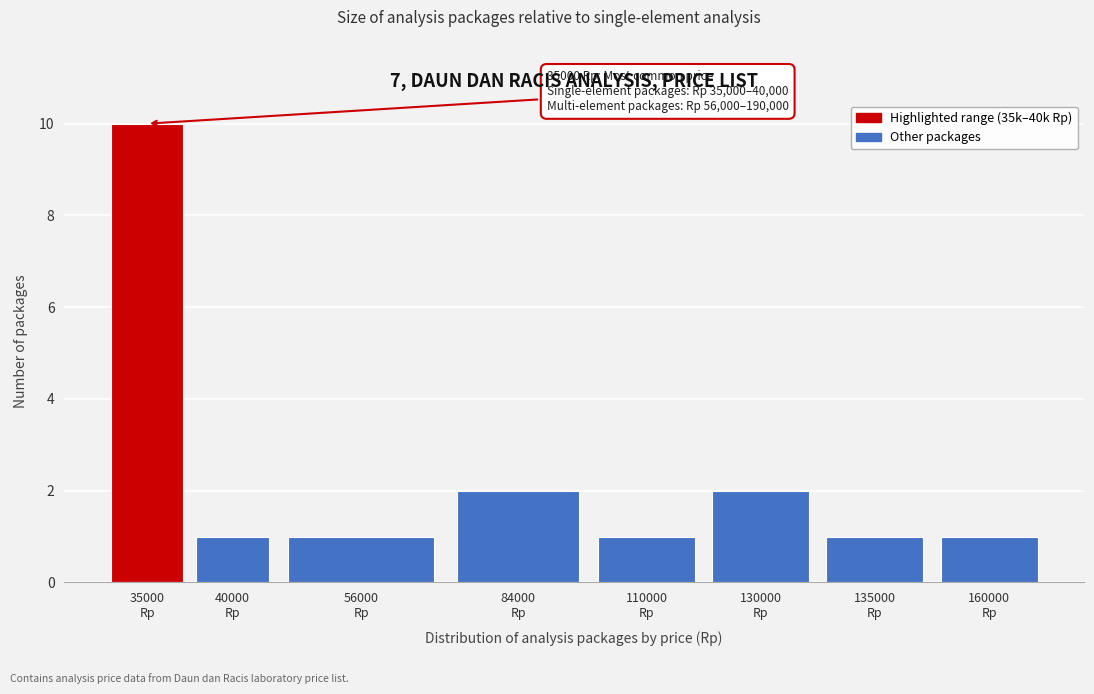

Reading left to right, extract all data points from this chart.

10	1	1	2	1	2	1	1